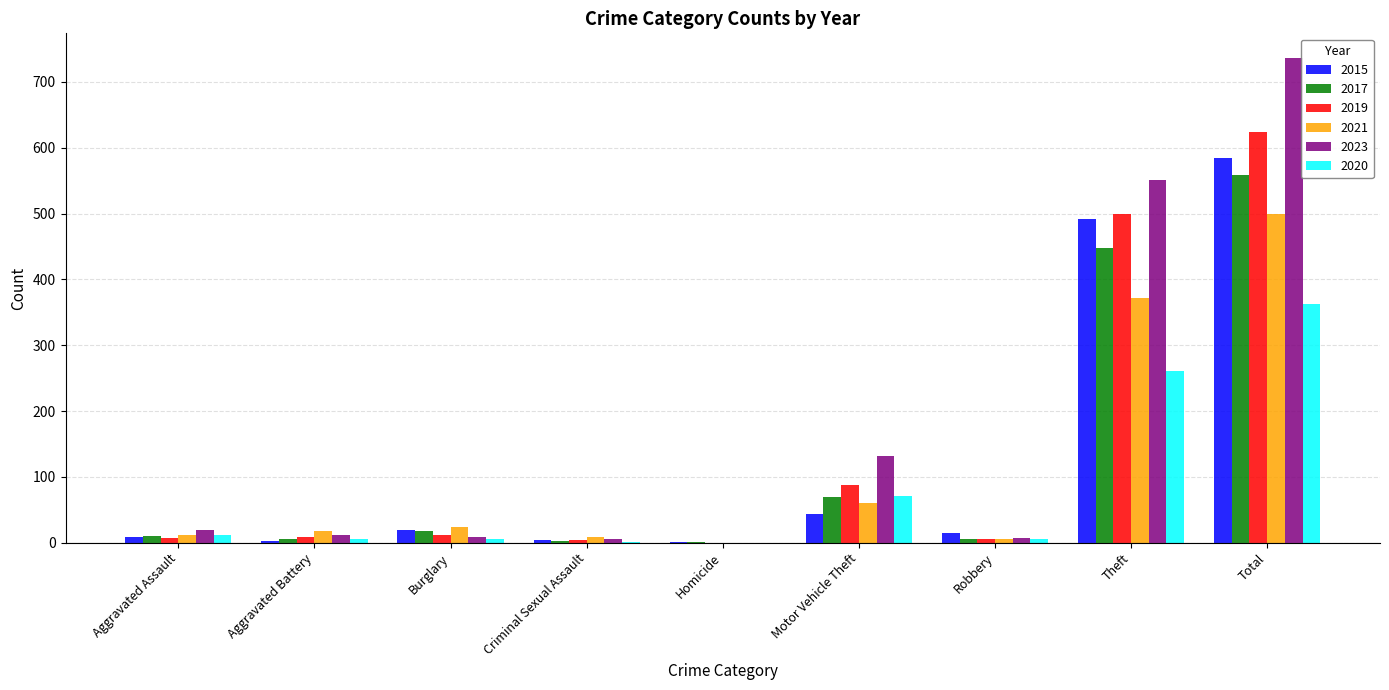

The 2020 series shows 11 at Aggravated Assault. True or false?

True